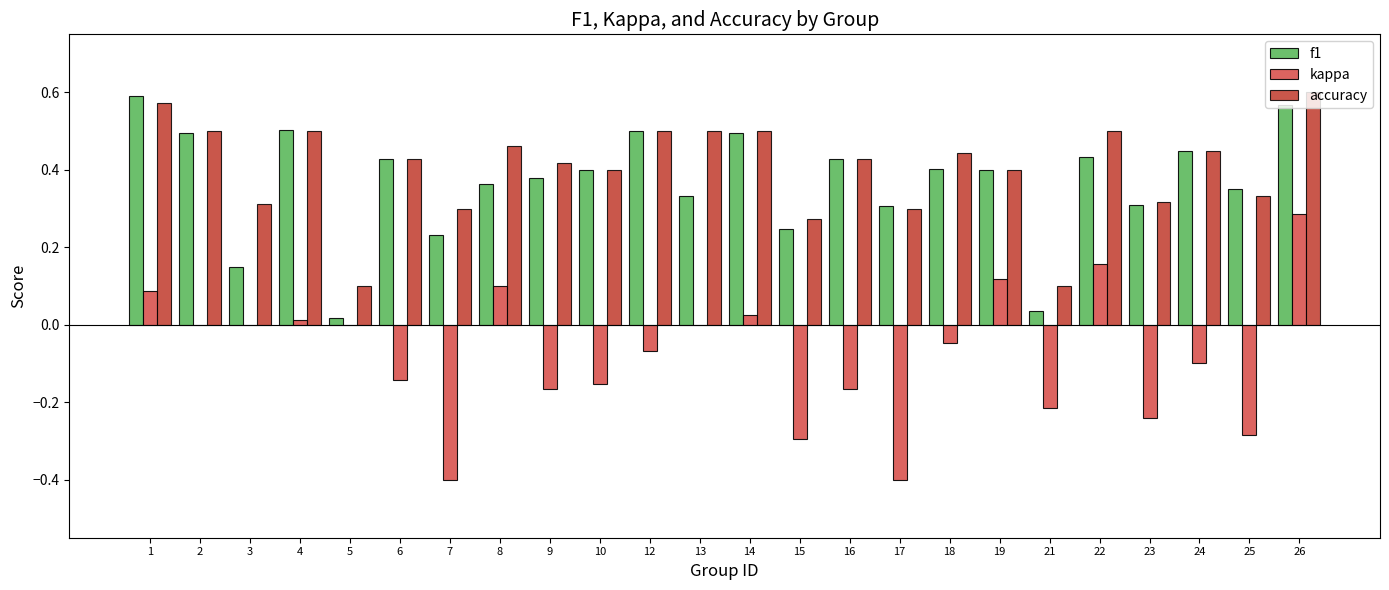

True or false: f1 has a value of 0.6 at 9.

False